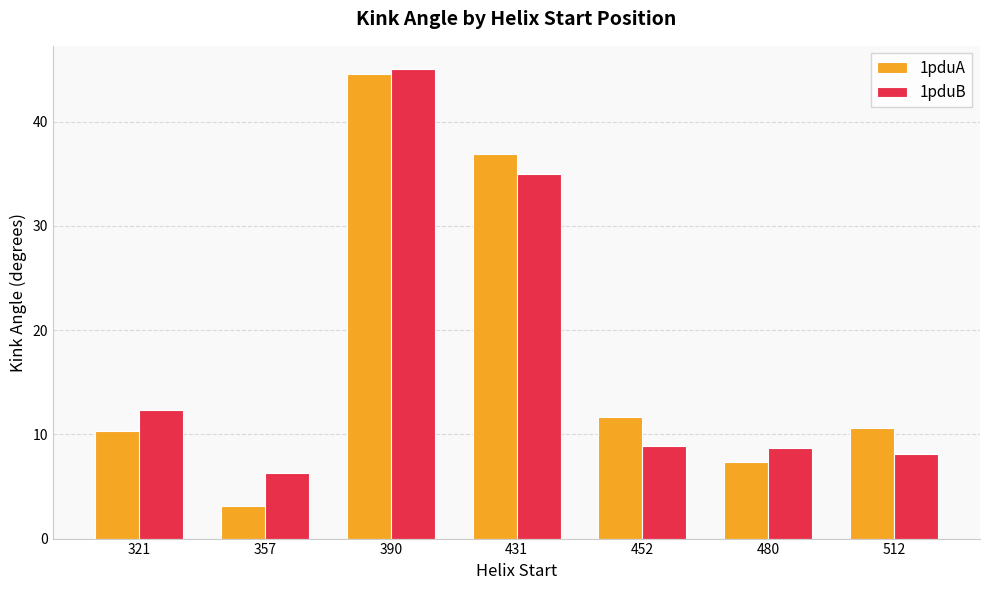

At which label does 1pduB first exceed 8?

321